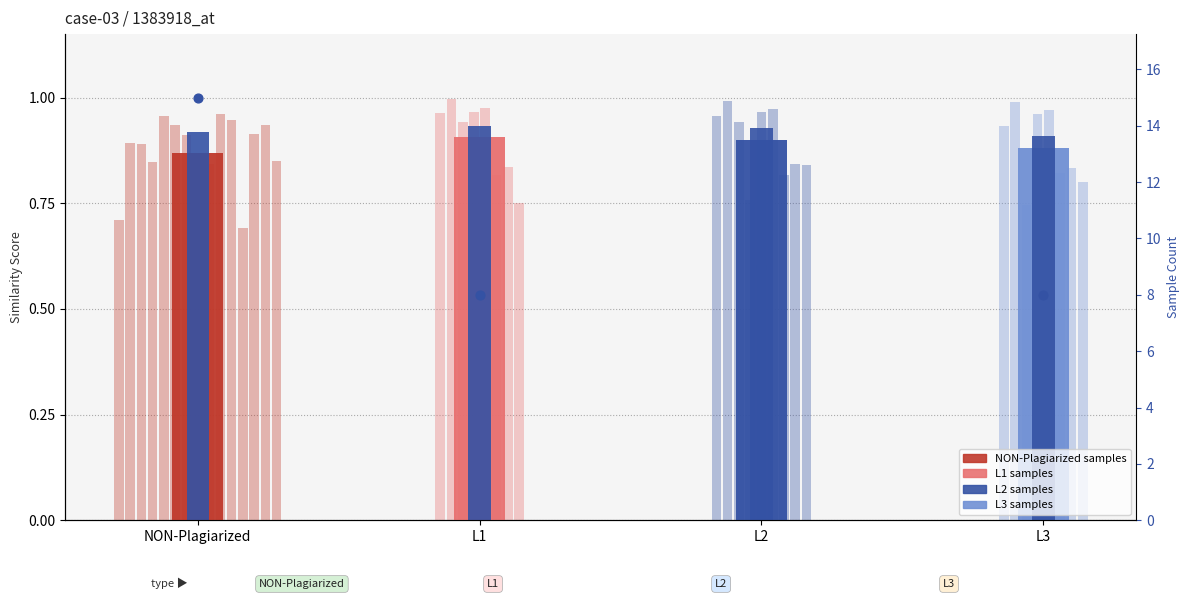

Which has a higher value, NON-Plagiarized or L1?

NON-Plagiarized